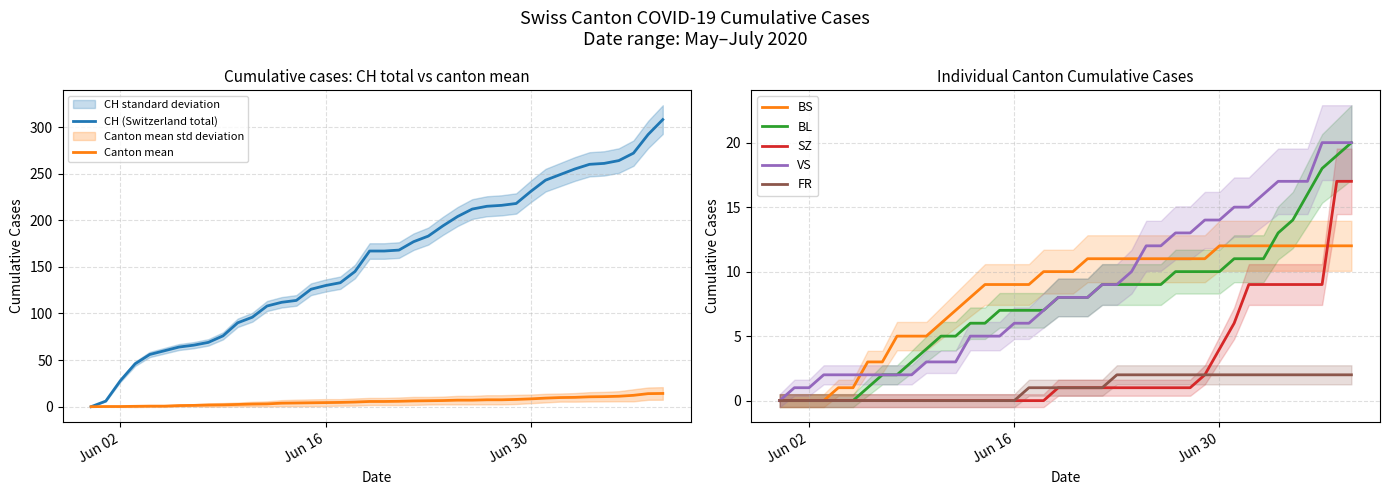

The value of BS at 2020-06-06 is 5. True or false?

False